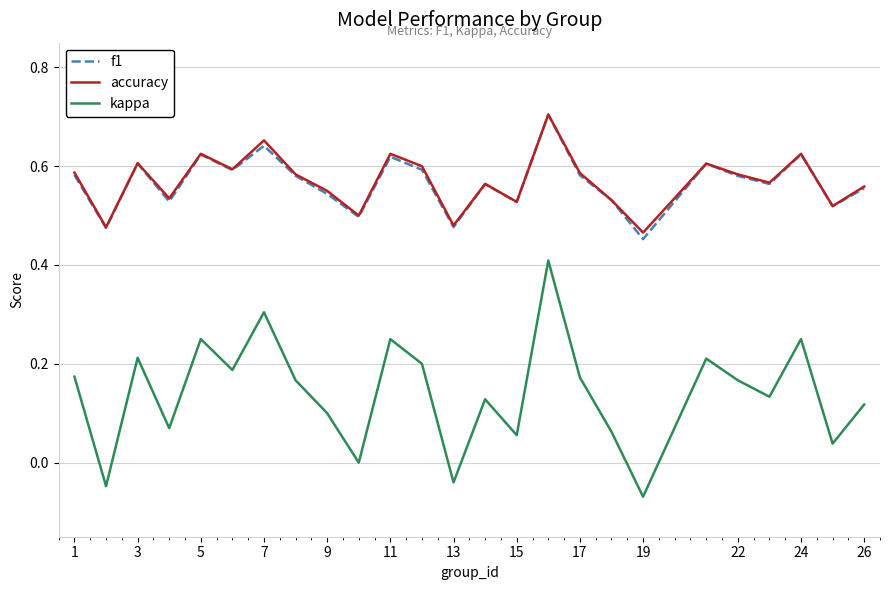

Which series has the largest range (max minus min)?

kappa